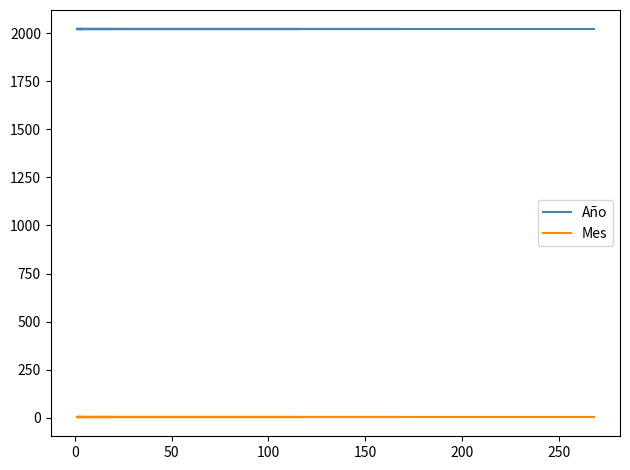

Which series has the largest total across all categories?

Año